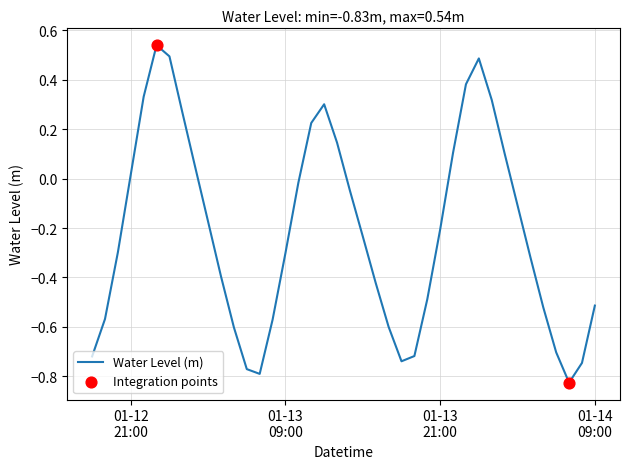

What is the difference between the maximum and minimum values?

1.4